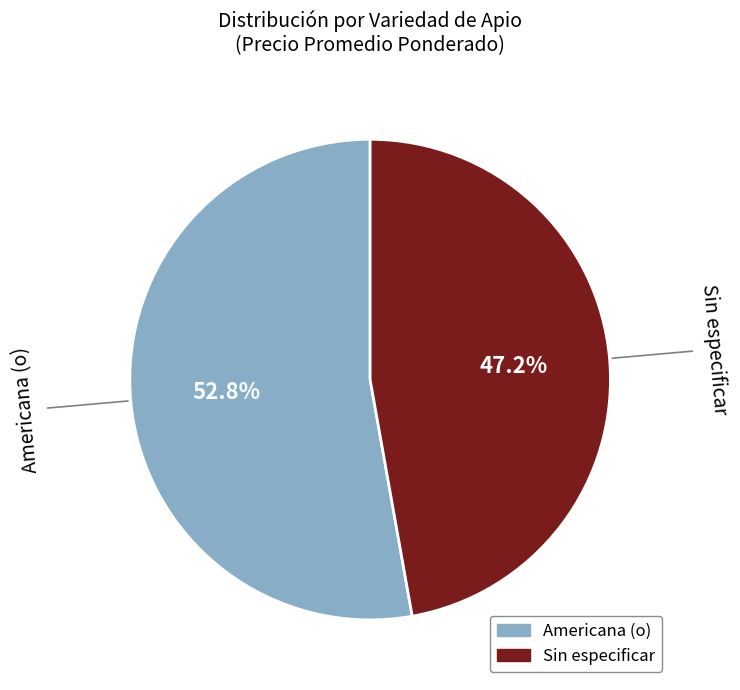

True or false: Sin especificar accounts for 38% of the total.

False